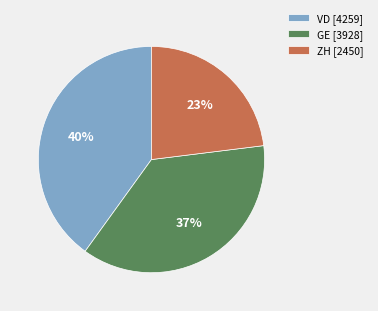

Rank the categories by value from highest to lowest.

VD [4259], GE [3928], ZH [2450]